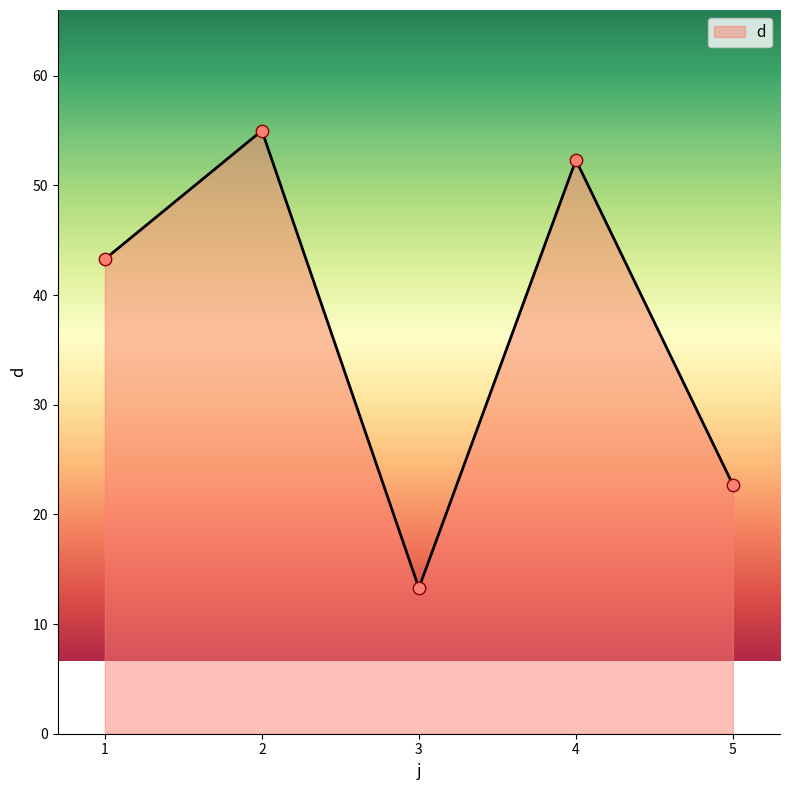

Between 2 and 3, which is larger?

2